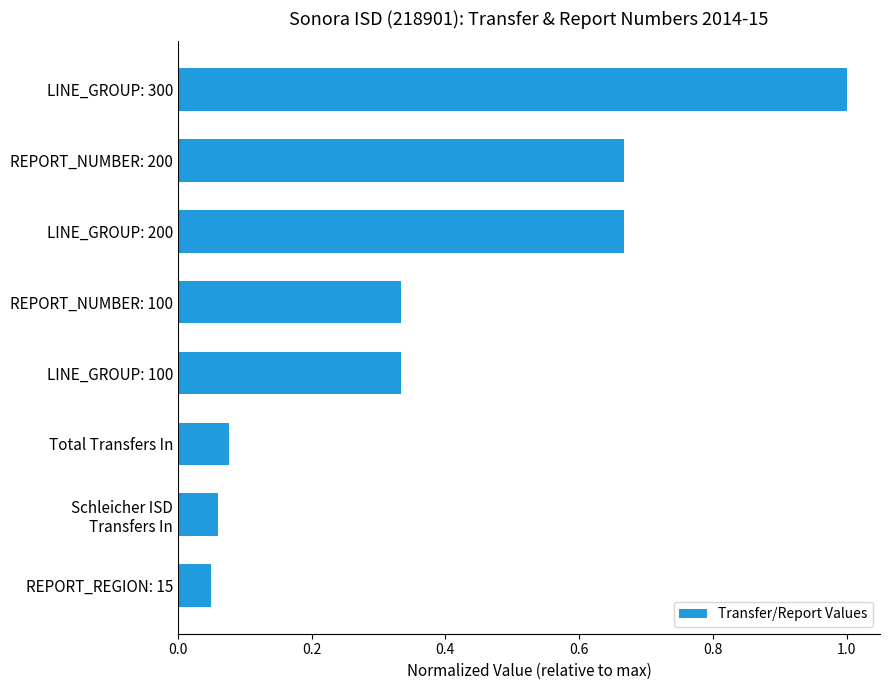

What is the approximate value at LINE_GROUP: 300?

1.0